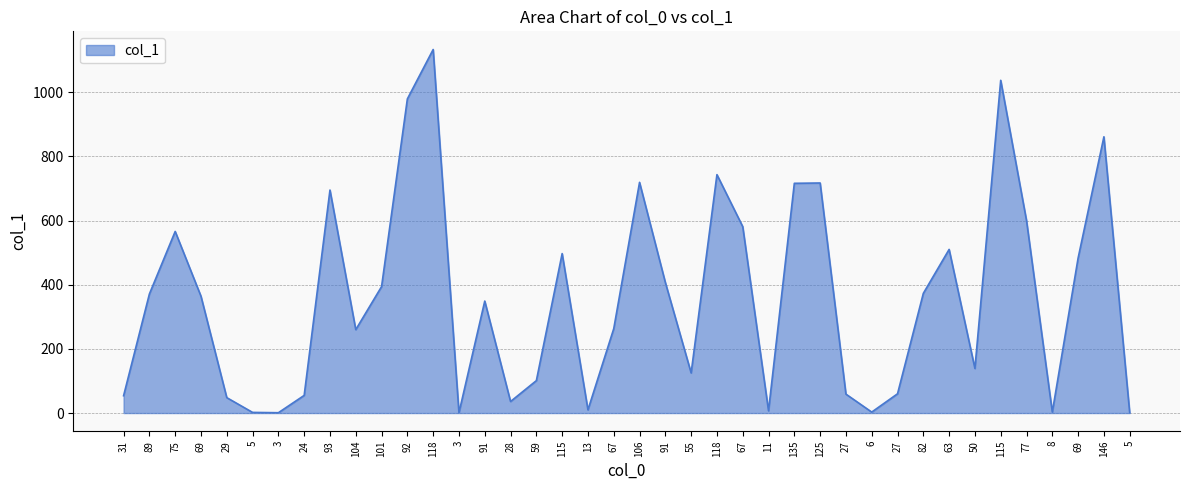

What is the minimum value shown in the chart?

1